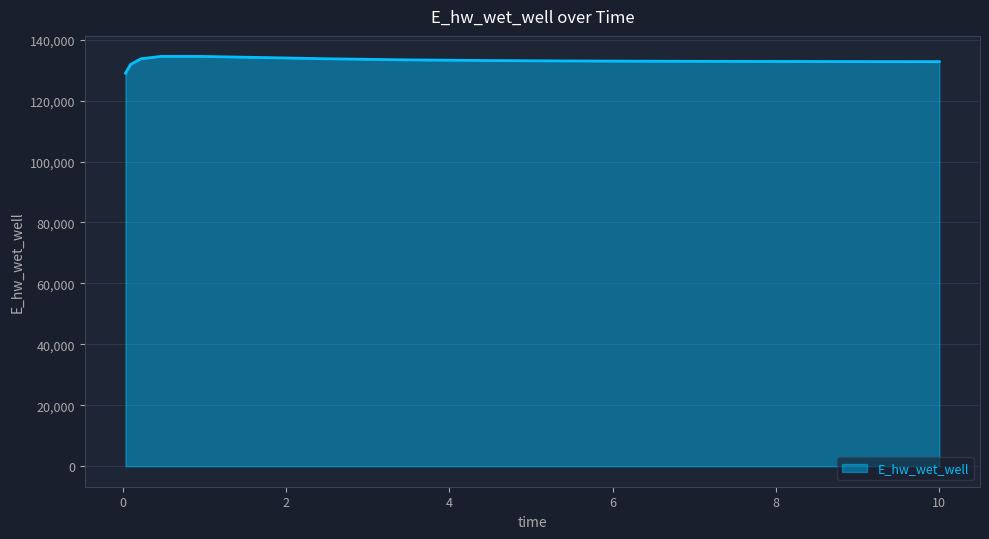

How many series are shown in this chart?

1